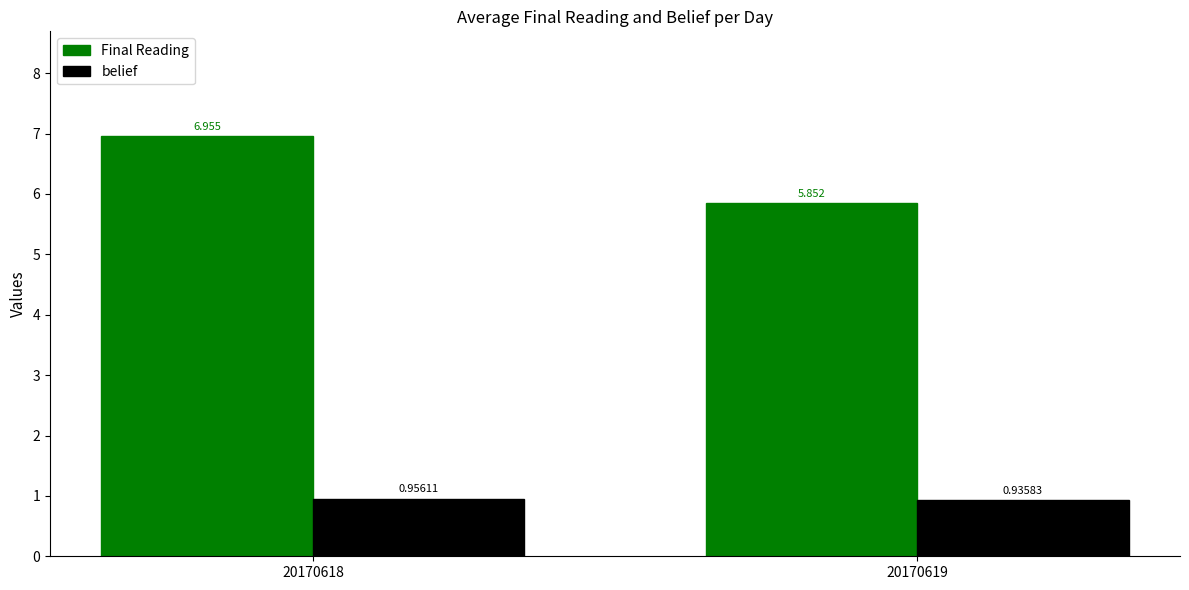

What is the sum of the belief values at 20170618 and 20170619?

1.9